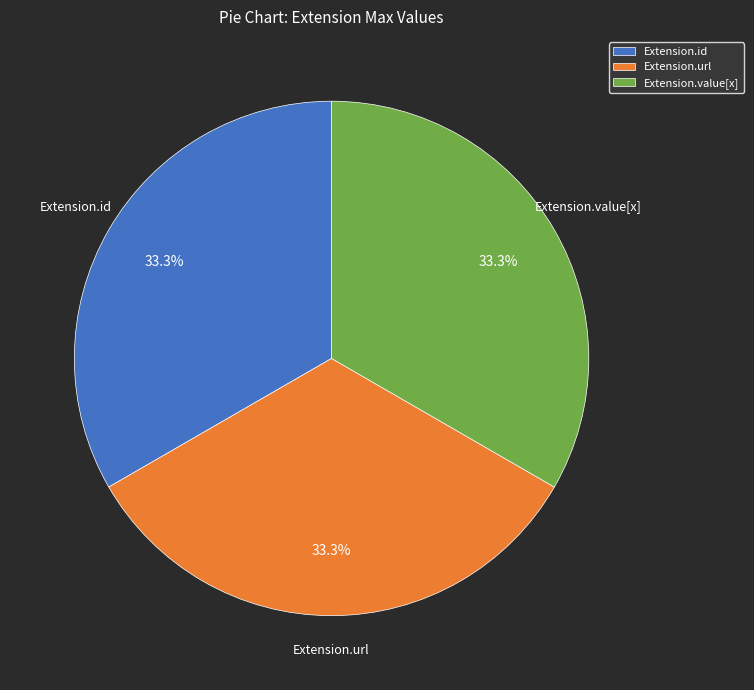

Count the number of slices in the pie.

3